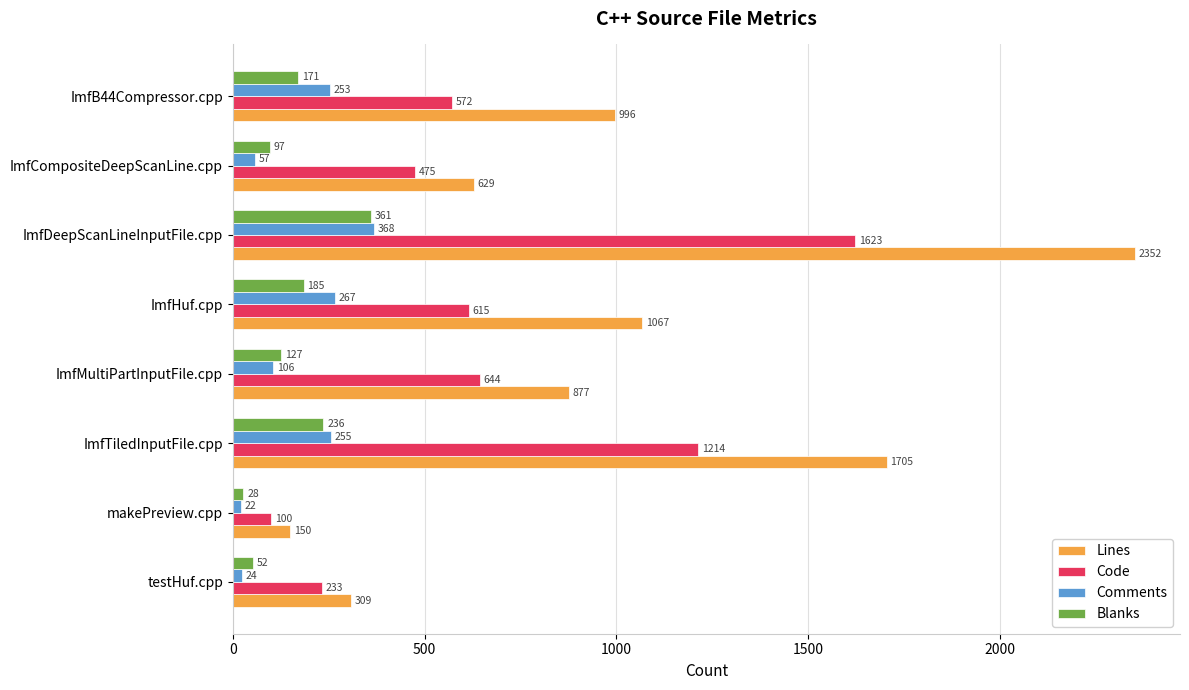

The Blanks series shows 361 at ImfDeepScanLineInputFile.cpp. True or false?

True